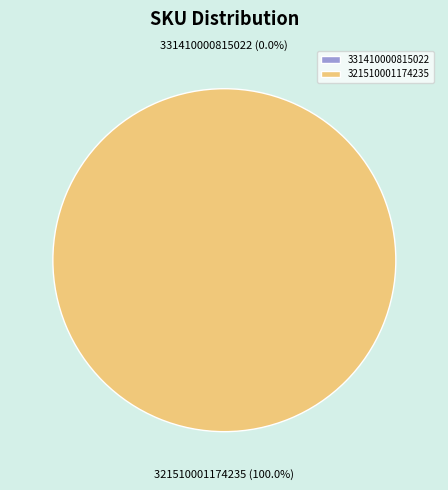

To the nearest percent, what is the difference between the 331410000815022 and 321510001174235 slice percentages?

100%